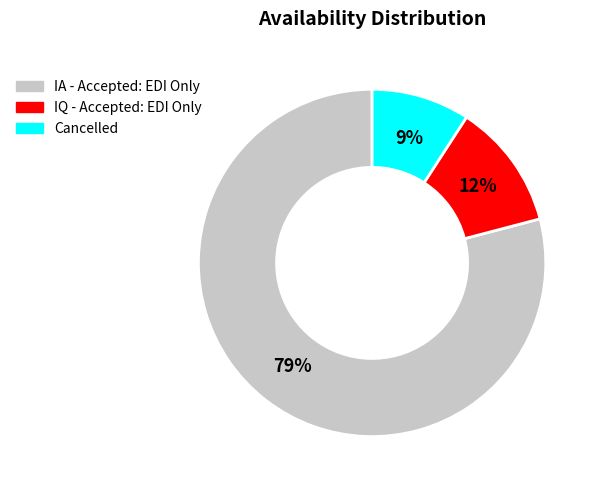

What is the ratio of the value at IQ - Accepted: EDI Only to the value at Cancelled?

1.3